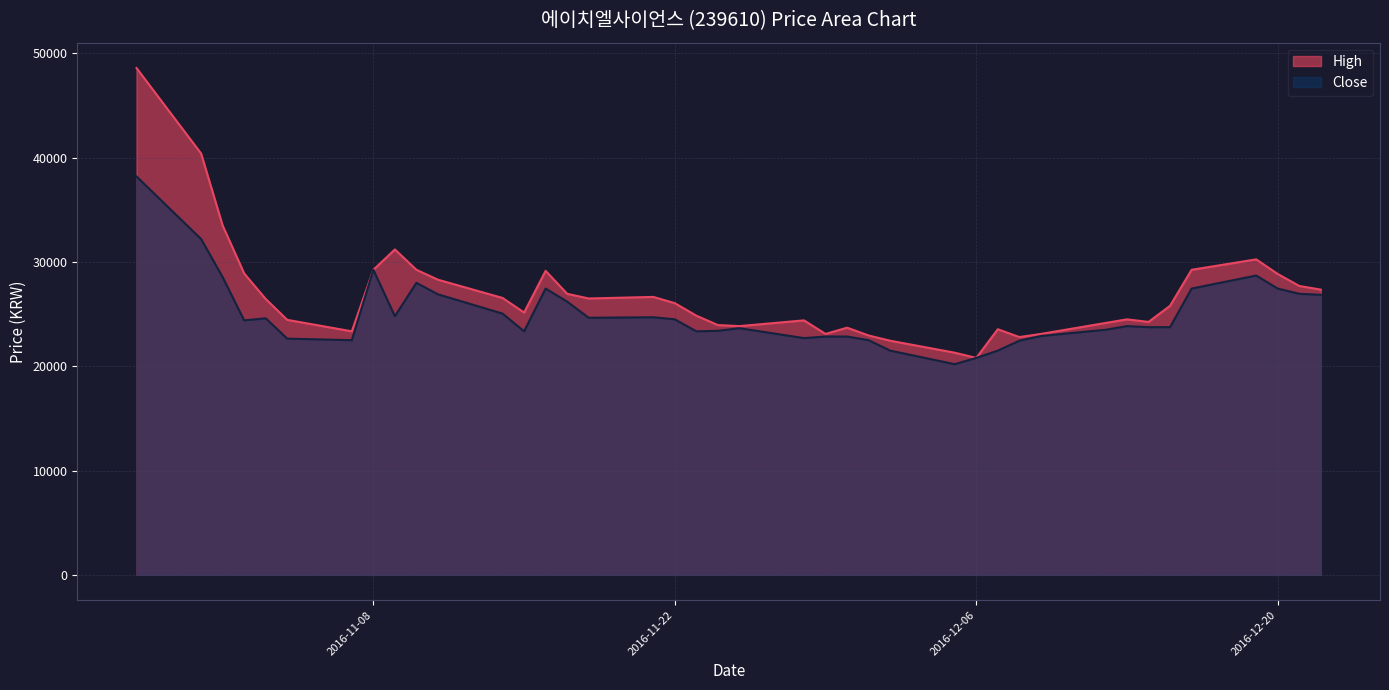

The value of Close at 2016-12-21 is 26950. True or false?

True